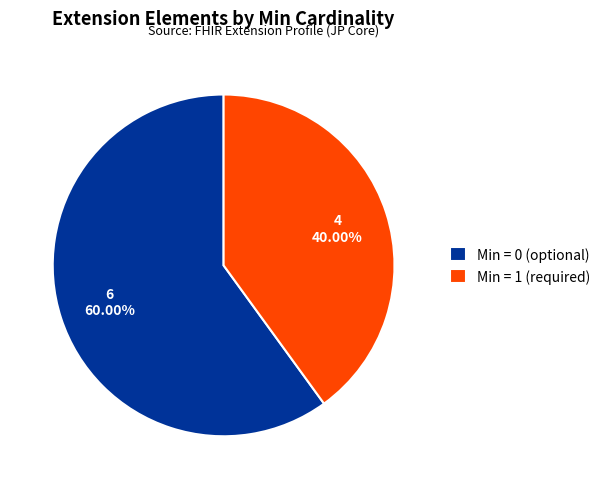

Does Min = 0 (optional) account for over 50% of the chart?

Yes